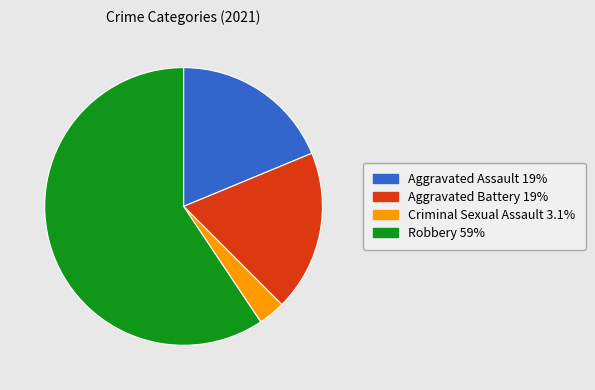

Count the number of slices in the pie.

4